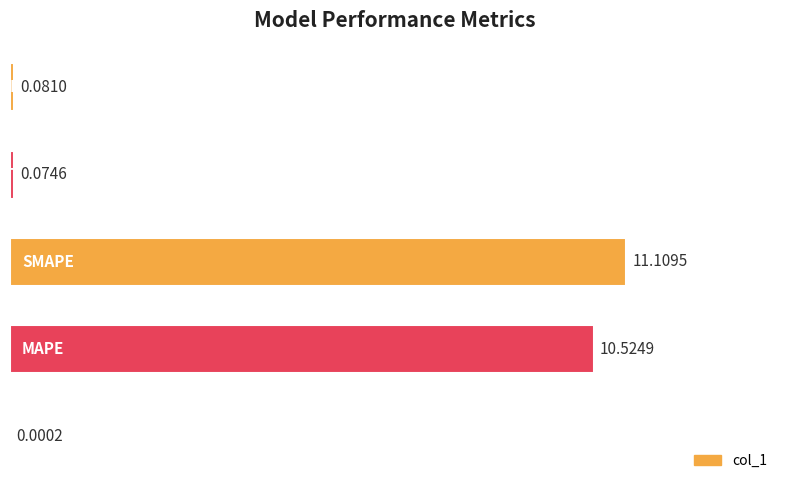

Count the number of data series in this chart.

1